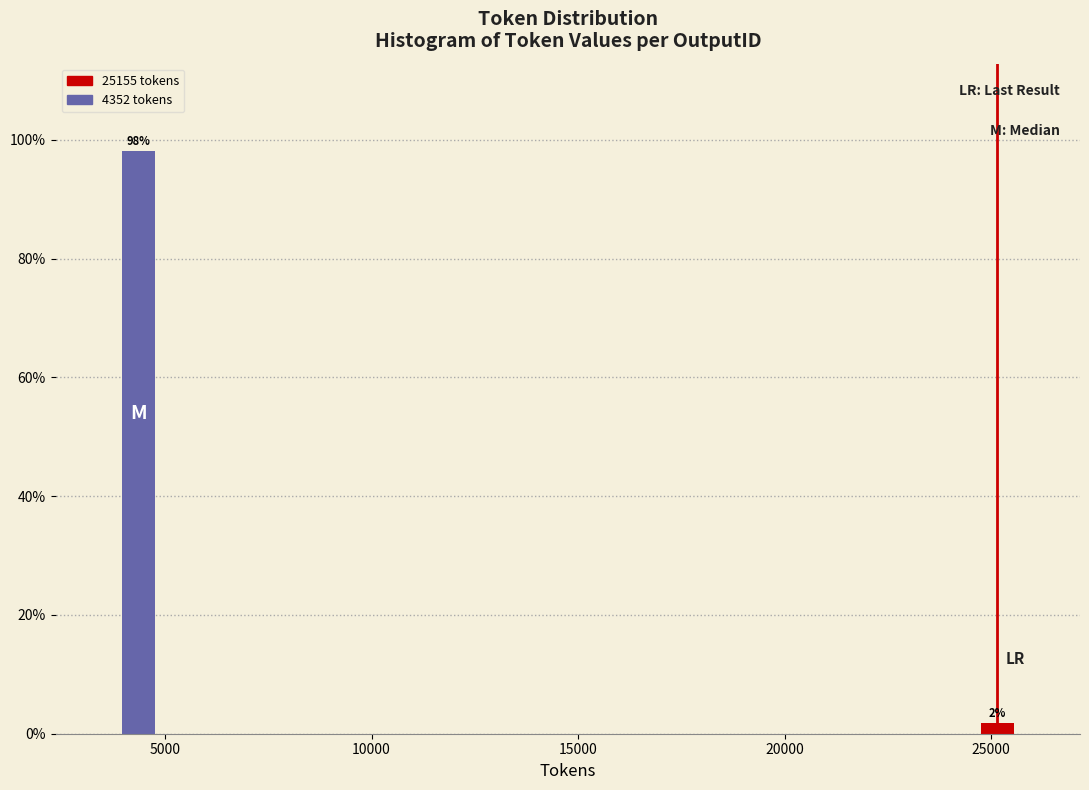

What is the value of the 1st bar from the left?

98.1